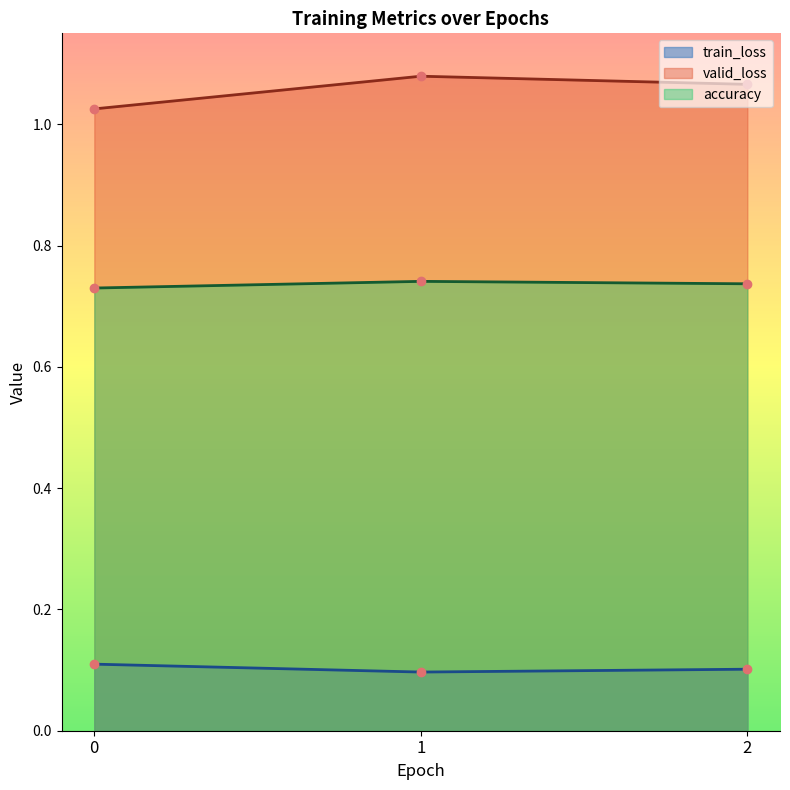

List the series in order of their peak value, lowest first.

train_loss, accuracy, valid_loss